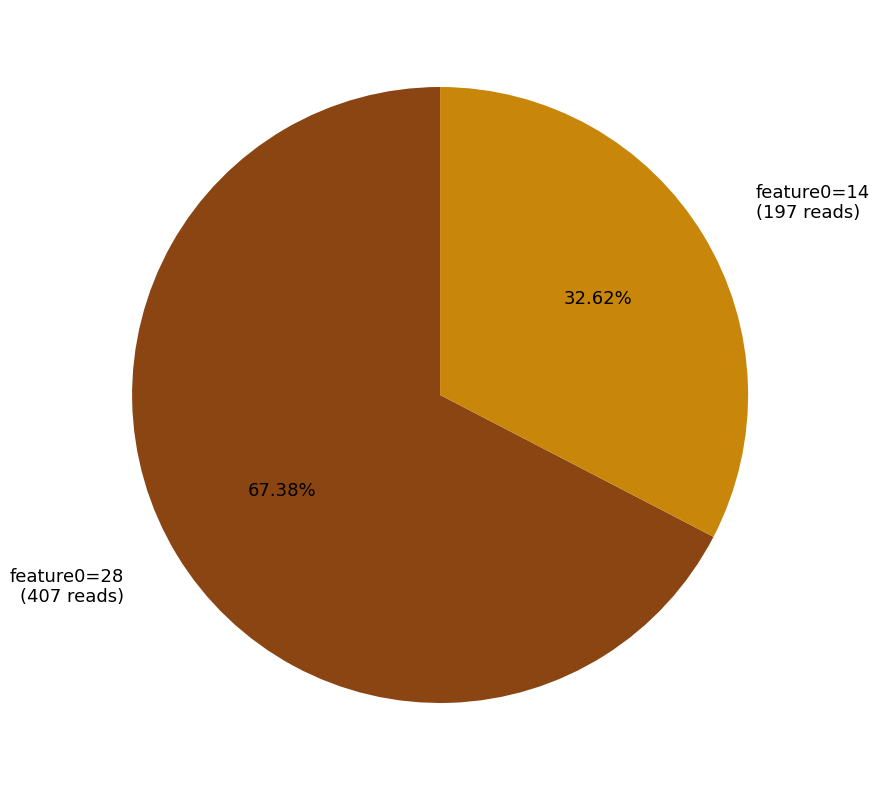

Is there any slice that represents more than half of the pie?

Yes